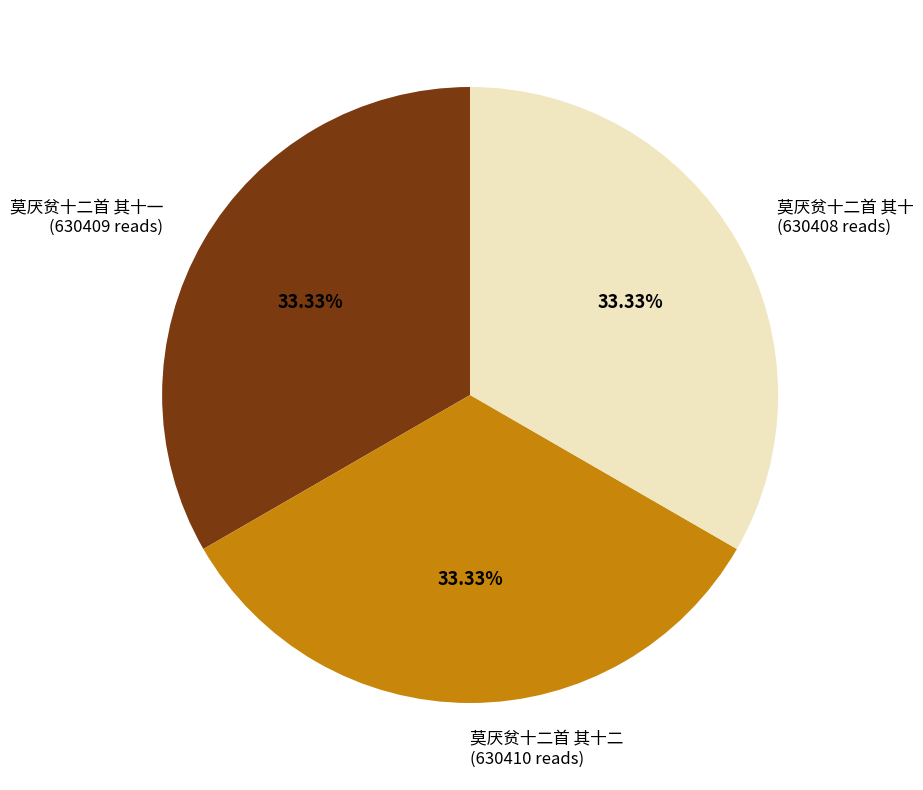

What is the ratio of the value at 莫厌贫十二首 其十 (630408 reads) to the value at 莫厌贫十二首 其十二 (630410 reads)?

1.0